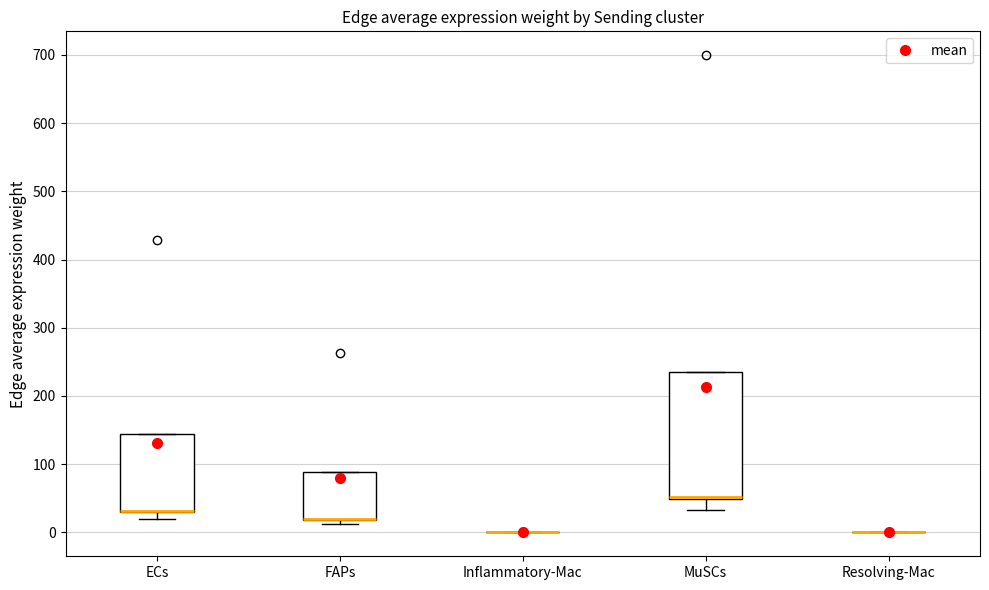

Reading left to right, transcribe this box plot: for each box, give where its median line is, the range the box spans, and where its two whiskers end, as read against the y-axis. The values are not printed on the chart, so give them approximately, as read against the axis.

ECs: median 30 (drawn on the box's lower edge), box 30 to 140, whiskers 20 to 140
FAPs: median 20 (drawn on the box's lower edge), box 20 to 90, whiskers 10 to 90
Inflammatory-Mac: box collapsed to a line at 0, whiskers 0 to 0
MuSCs: median 50 (drawn on the box's lower edge), box 50 to 240, whiskers 30 to 240
Resolving-Mac: box collapsed to a line at 0, whiskers 0 to 0